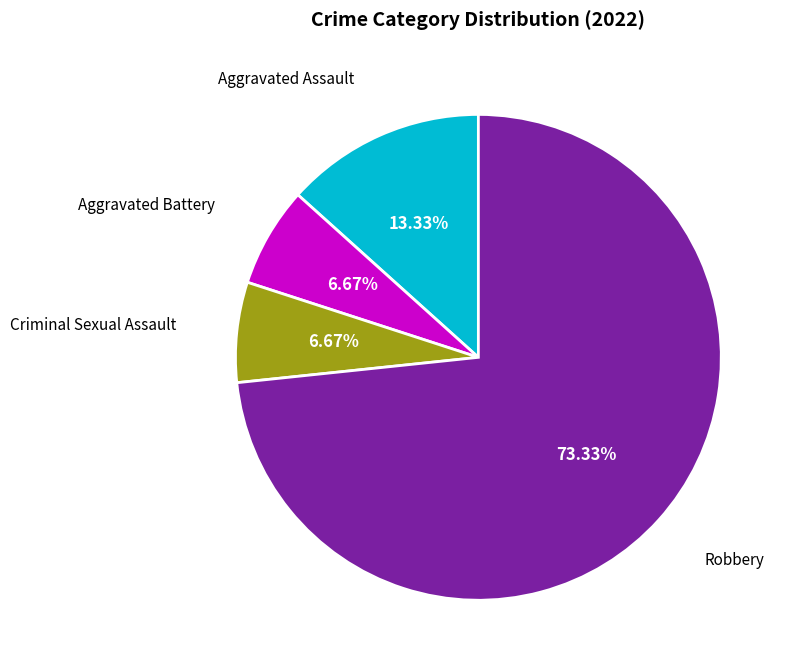

Is there a majority slice in this chart?

Yes